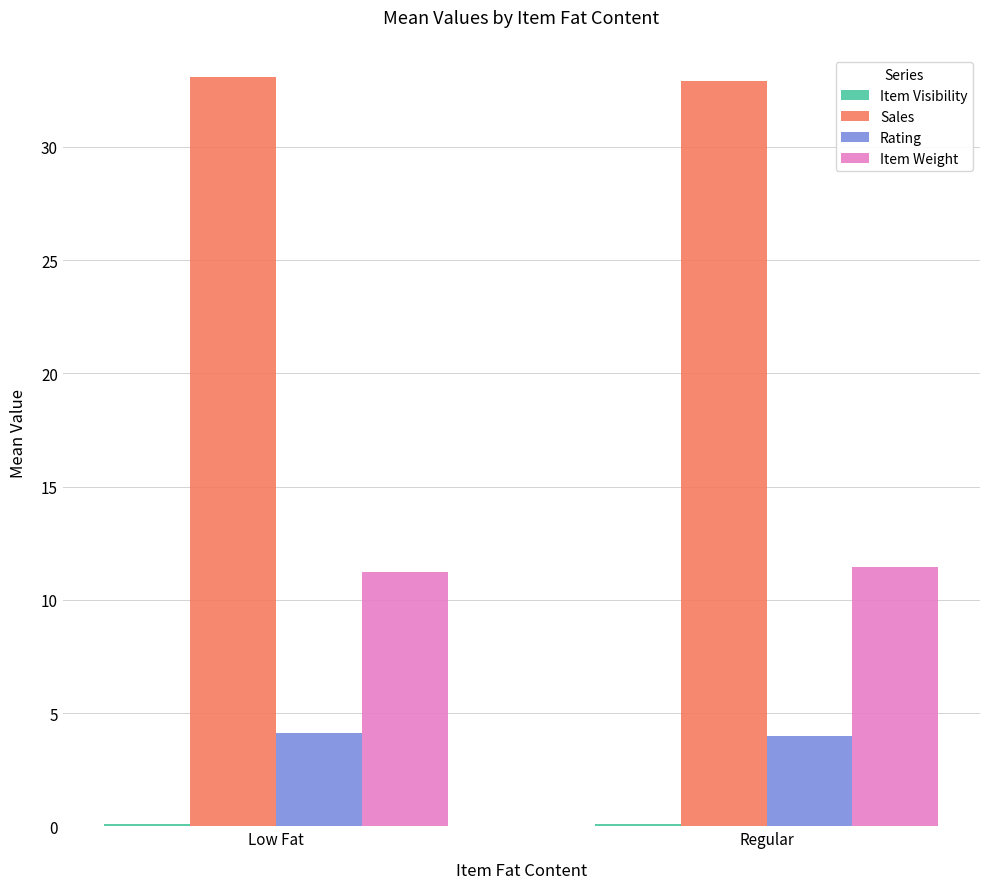

Is it true that Sales equals 33.1 at Low Fat?

True